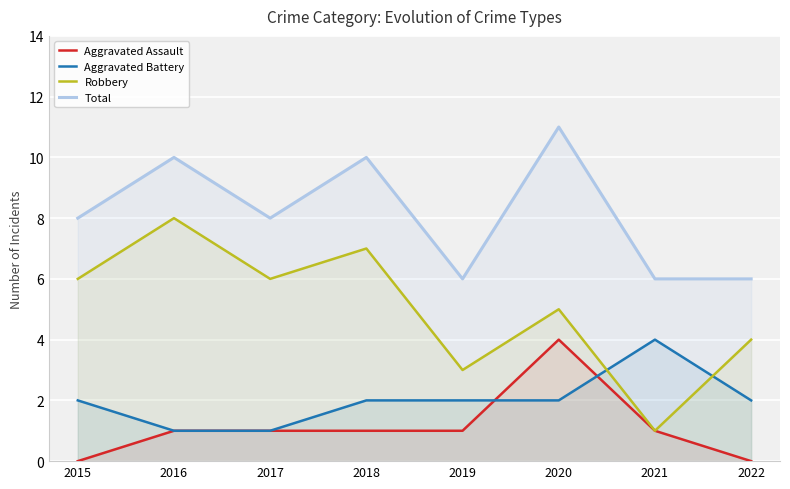

What is the difference between the Total values at 2021 and 2016?

4